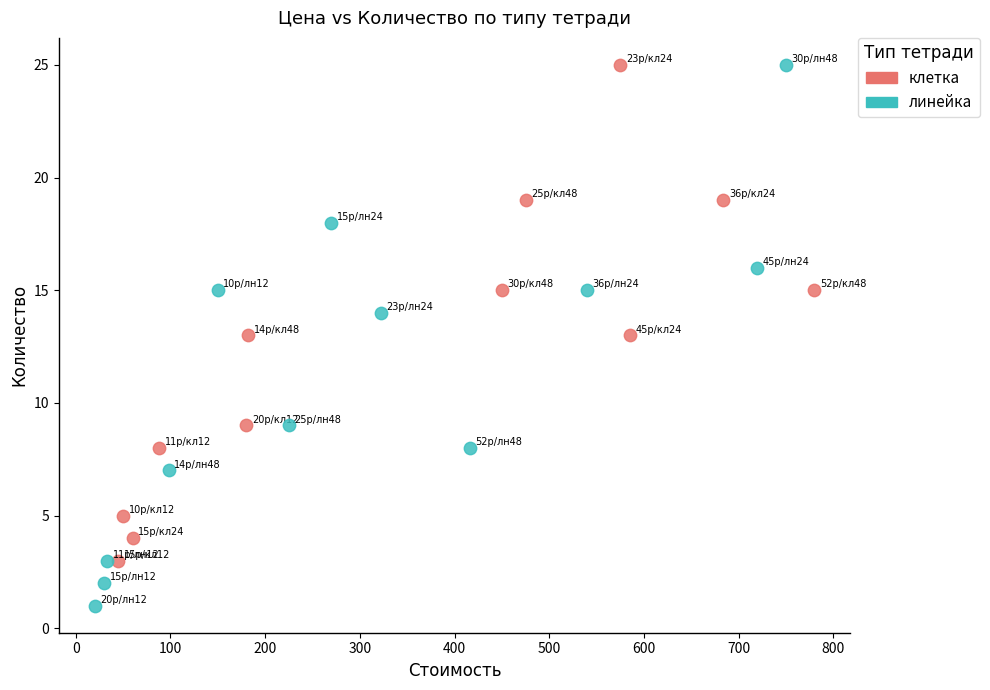

Which series reaches the minimum Y coordinate?

линейка